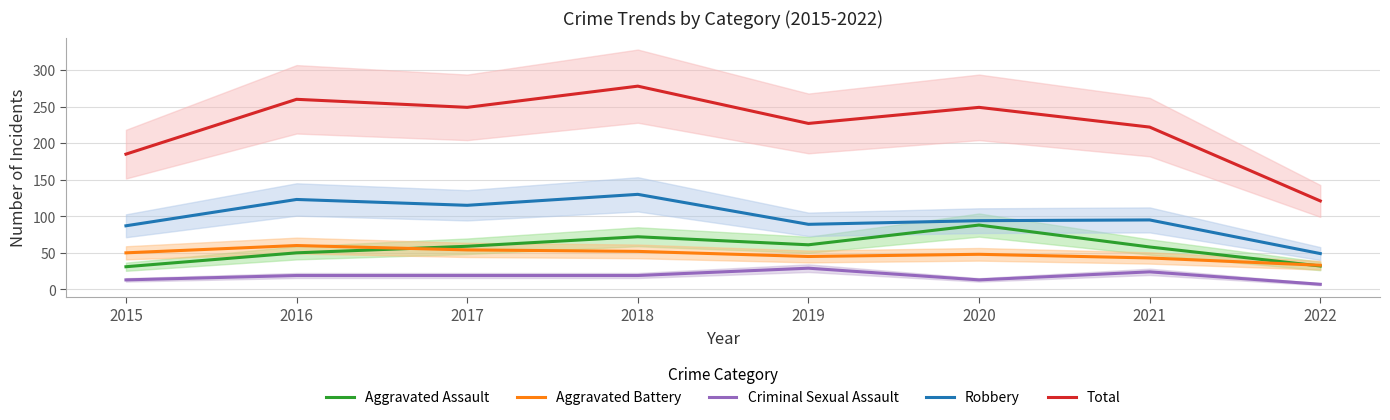

True or false: Aggravated Assault has more than 2 interior local peaks.

False